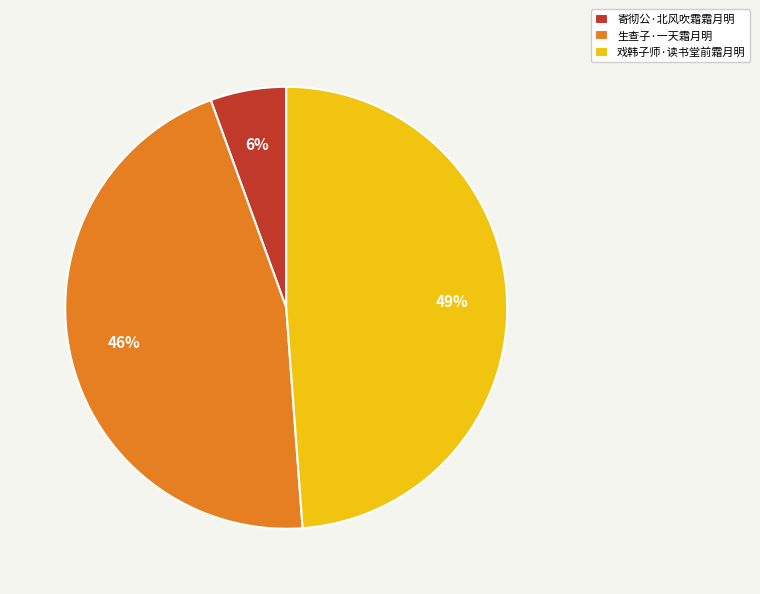

Does 戏韩子师·读书堂前霜月明 represent more than half of the total?

No